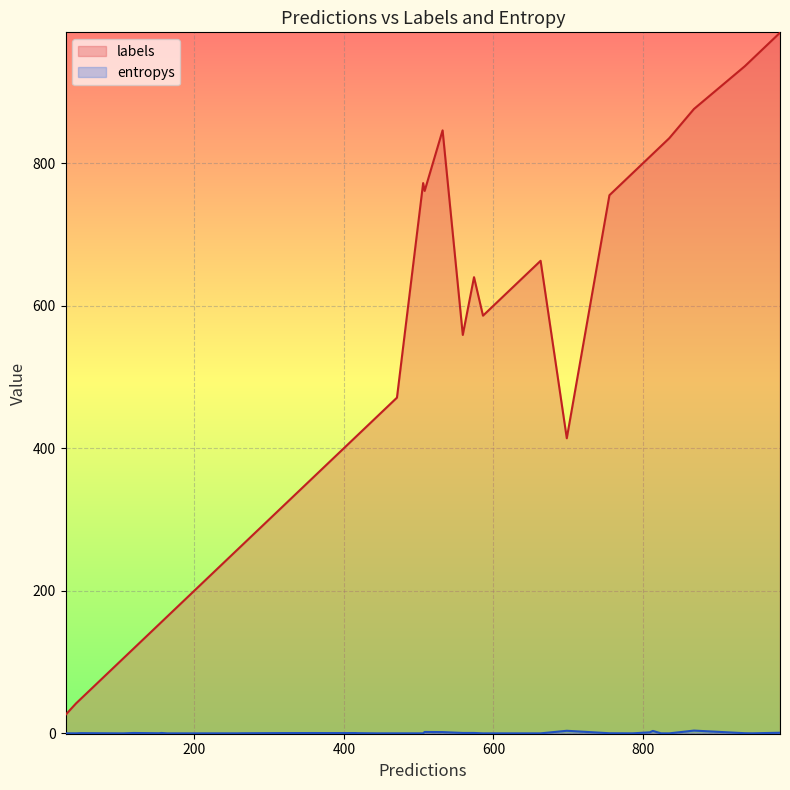

In labels, how many points are higher than both neighbors (excluding endpoints)?

4